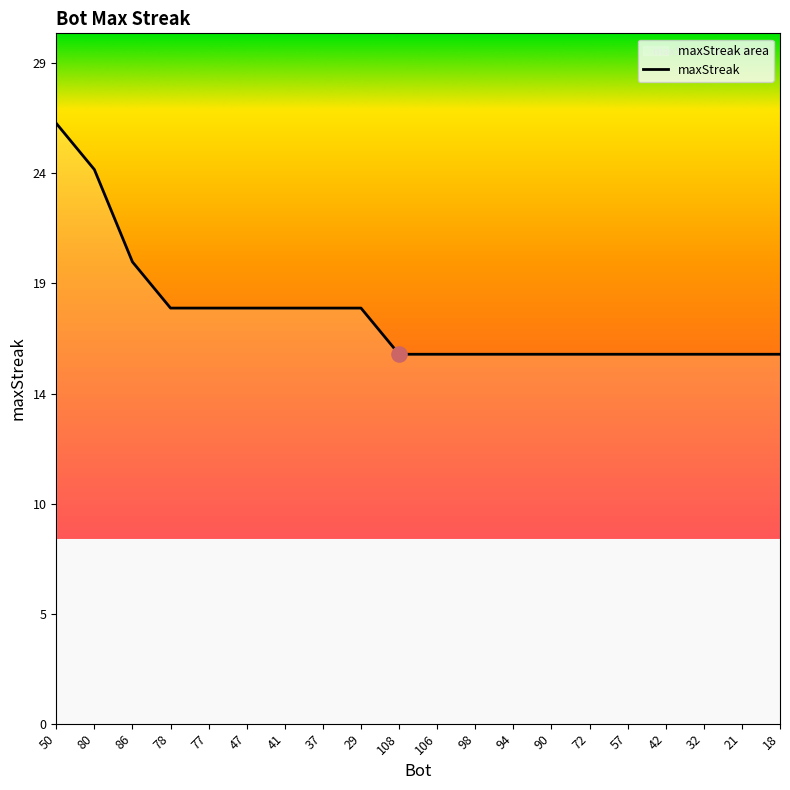

What is the change in value from 80 to 37?

-6